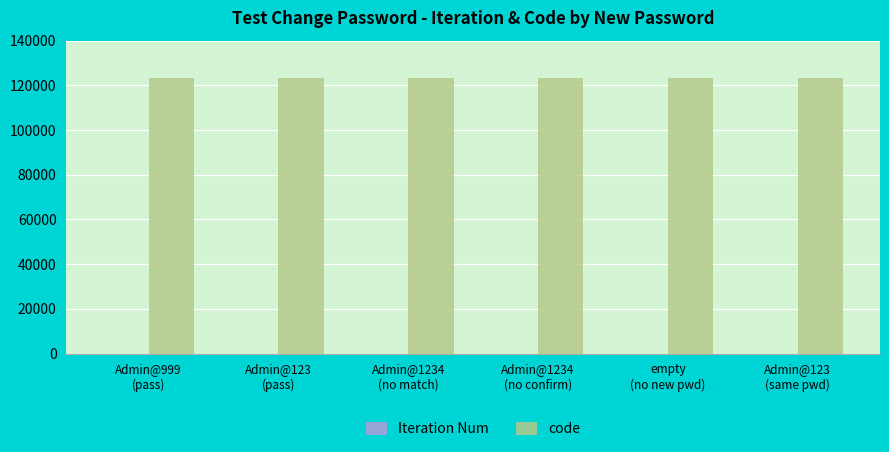

What is the greatest value displayed?

123456